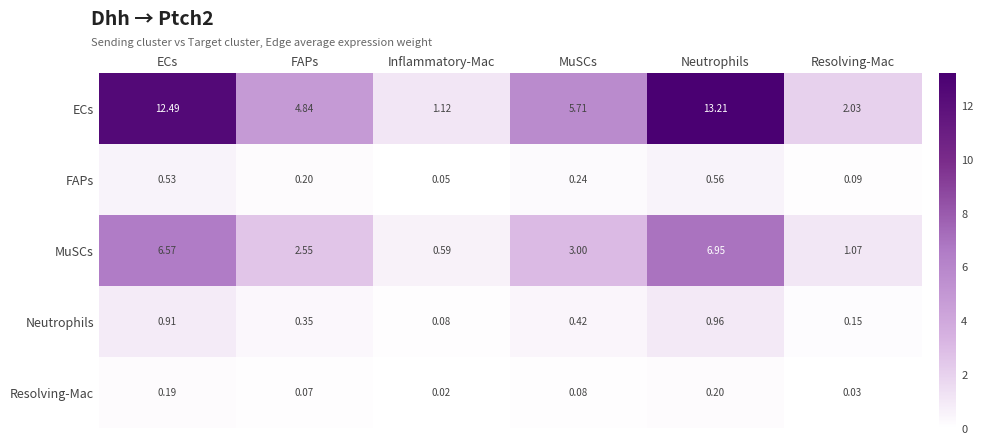

At which category does the chart reach its peak across all series?

Neutrophils